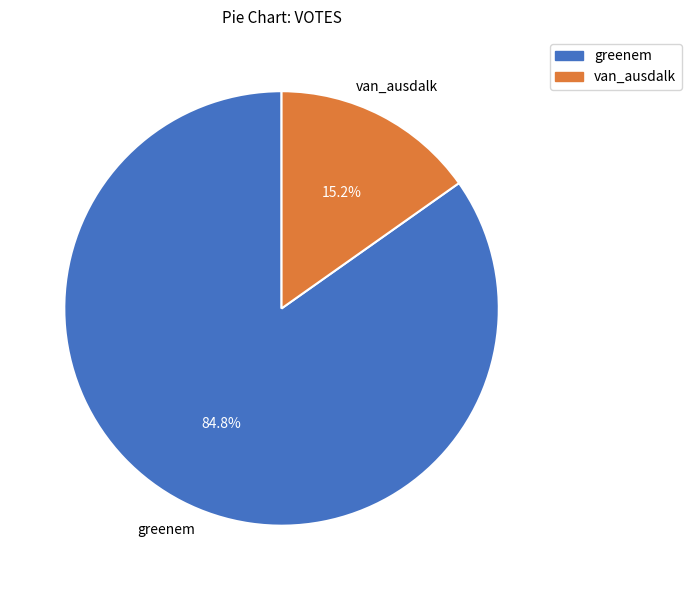

True or false: greenem accounts for 79% of the total.

False